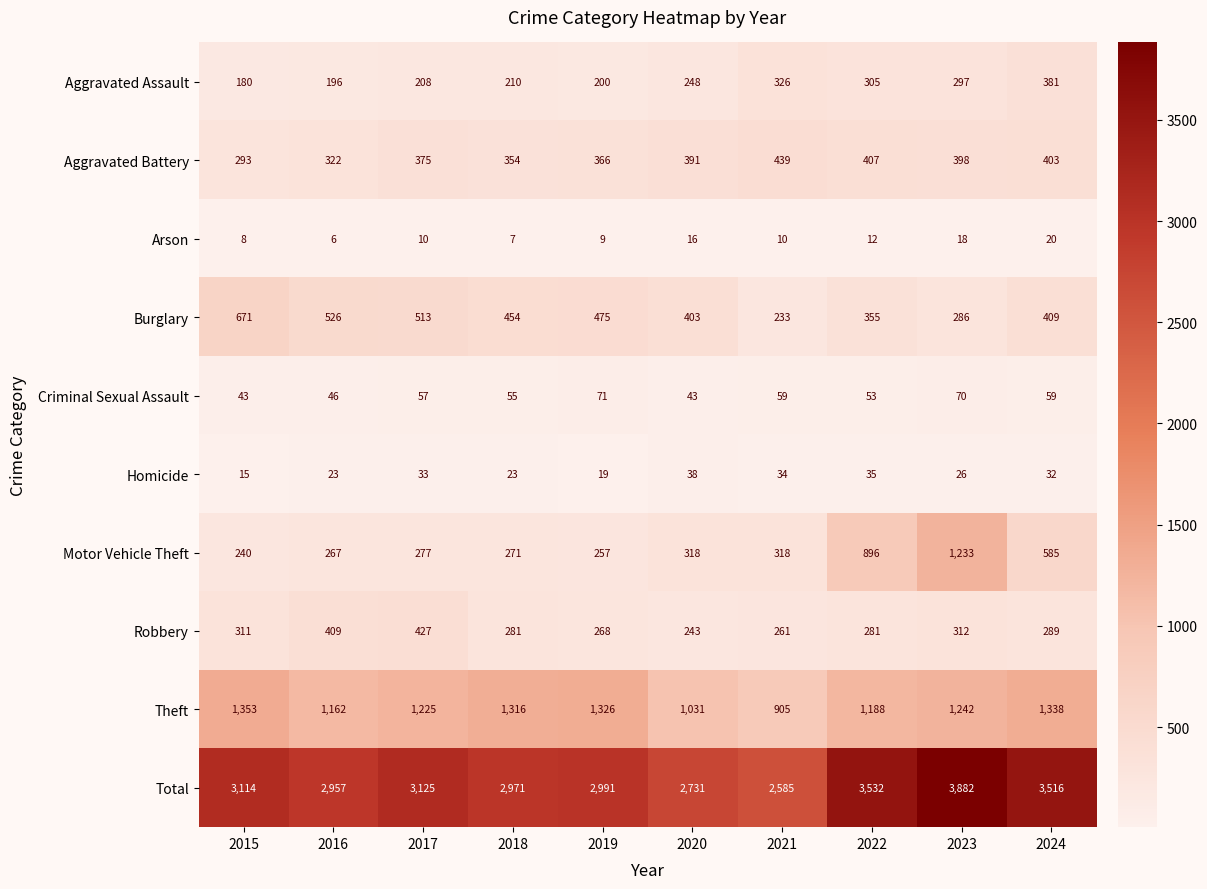

Between 2017 and 2018, which series saw the biggest shift?

Total